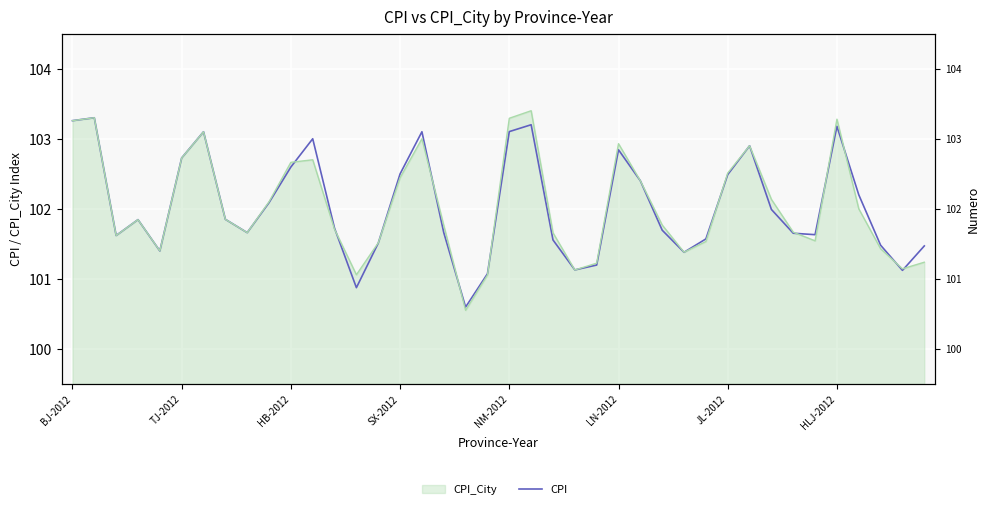

Reading right to left, extract all data points from this chart.

101.5	101.1	101.5	102.2	103.2	101.6	101.7	102.0	102.9	102.5	101.6	101.4	101.7	102.4	102.8	101.2	101.1	101.6	103.2	103.1	101.1	100.6	101.7	103.1	102.5	101.5	100.9	101.7	103.0	102.6	102.1	101.7	101.9	103.1	102.7	101.4	101.8	101.6	103.3	103.3